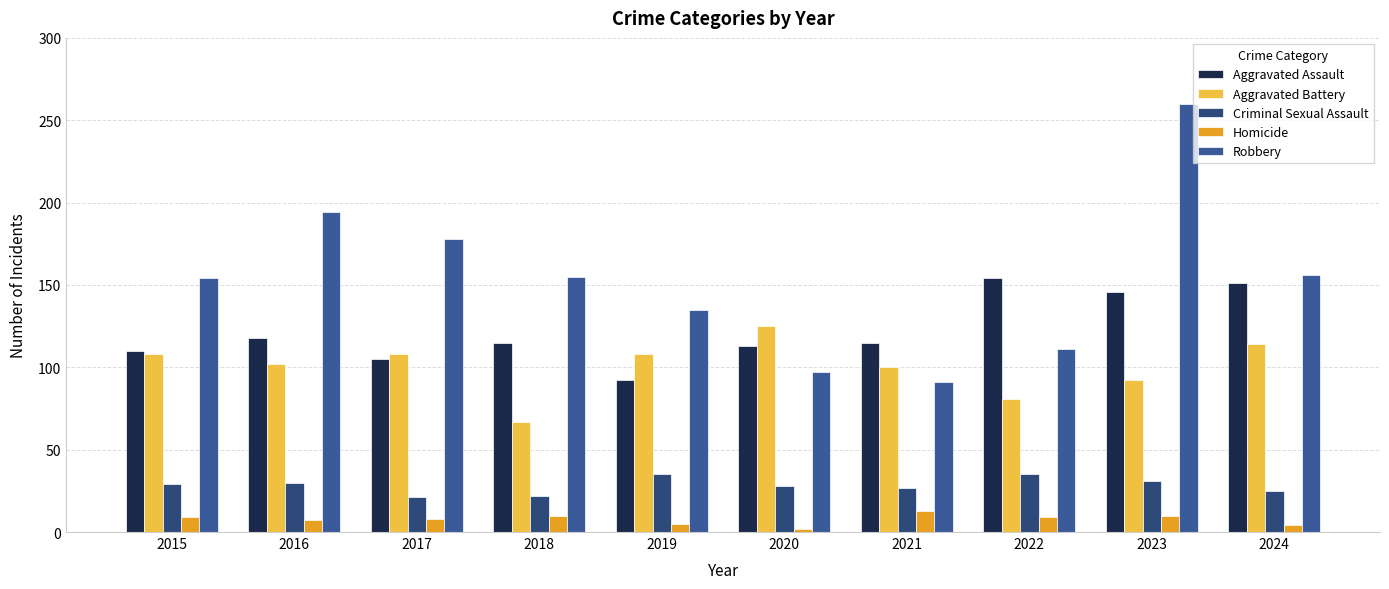

What is the value of the Homicide bar at the 7th from the left?

13